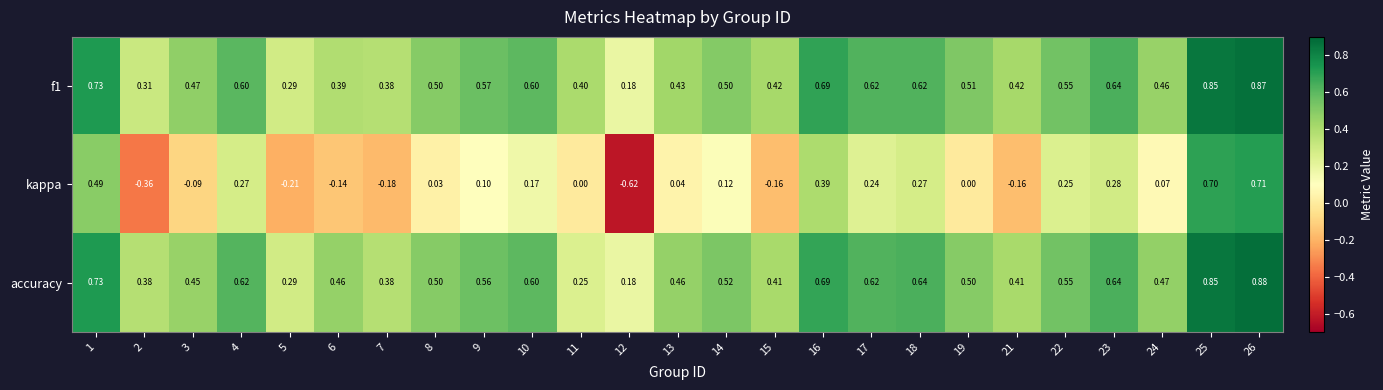

Which series has the largest total across all categories?

accuracy